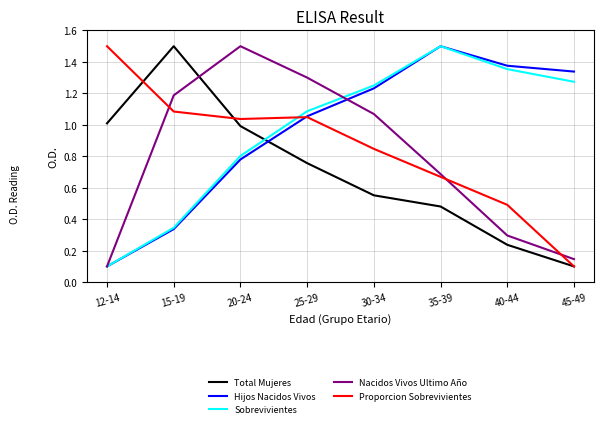

In Total Mujeres, how many points are higher than both neighbors (excluding endpoints)?

1